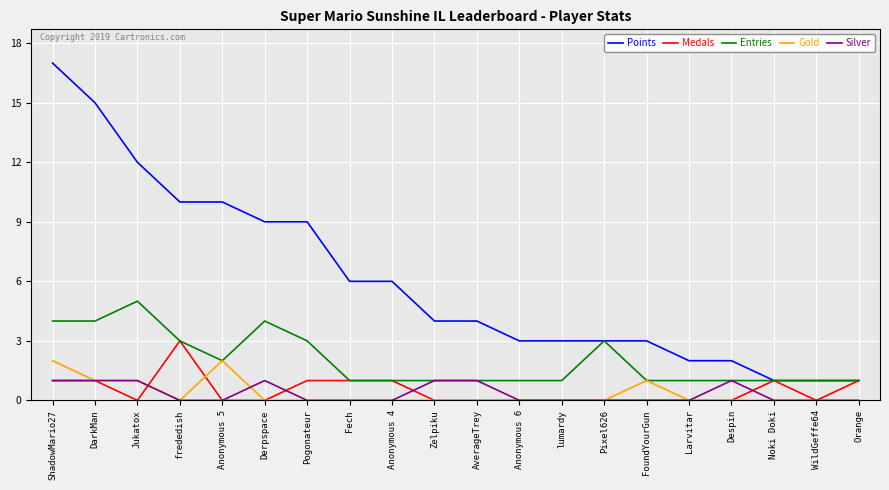

What is the approximate value of Entries at Pogonateur?

3